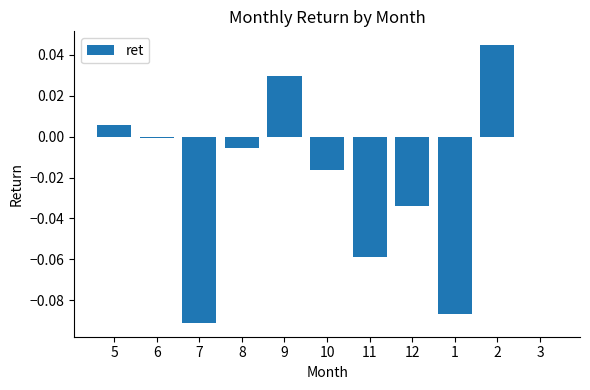

Count the number of data series in this chart.

1